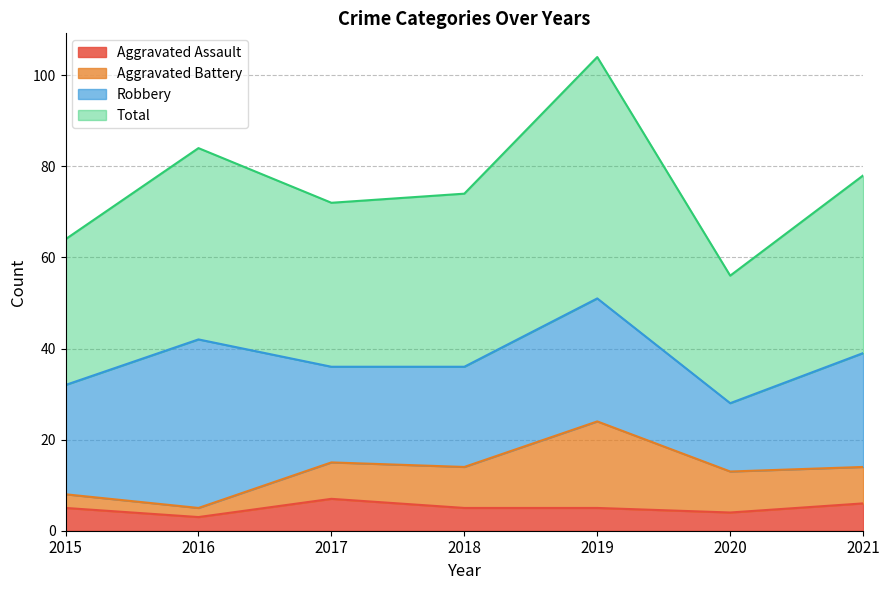

How many values in the Aggravated Assault series are below 5?

2